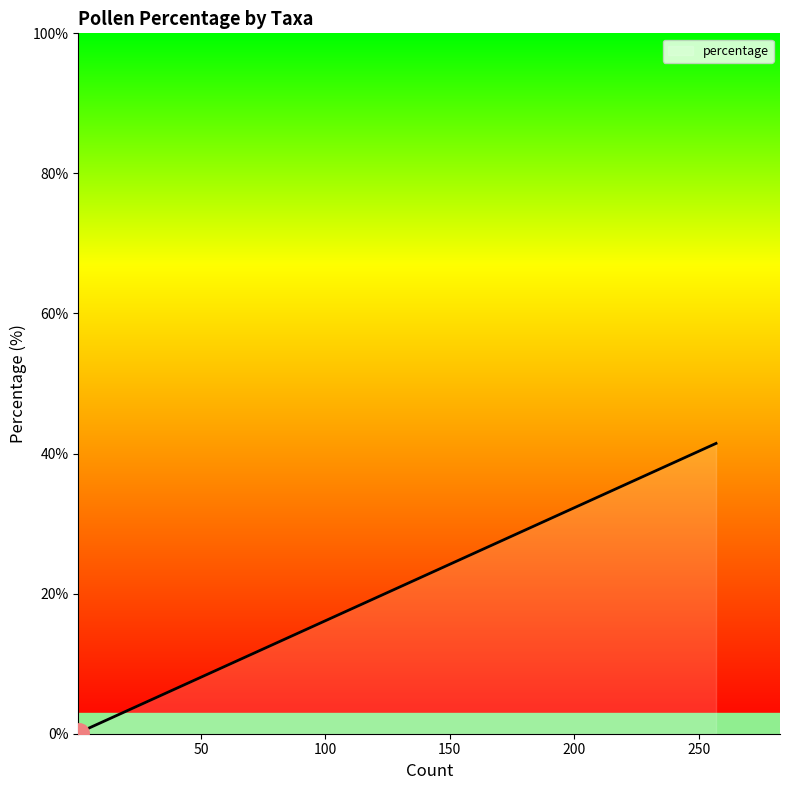

Does the chart have visible grid lines?

No